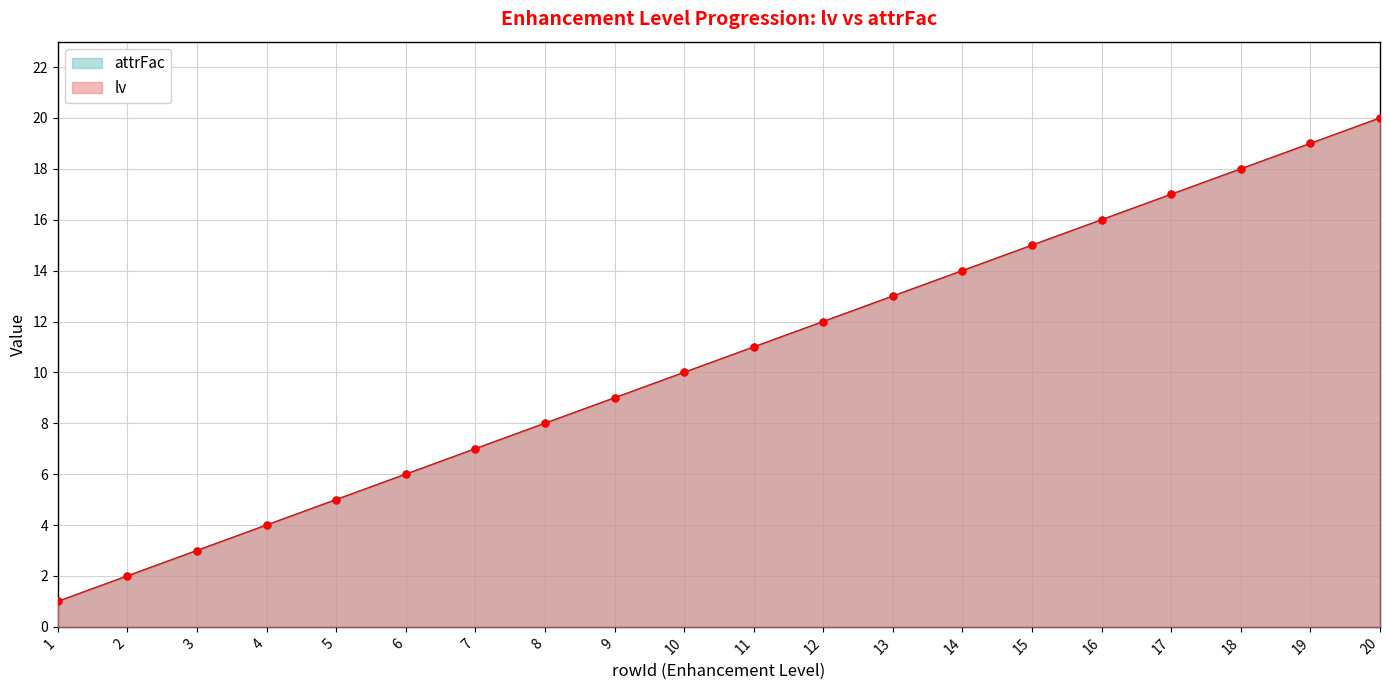

Does the chart have visible grid lines?

Yes